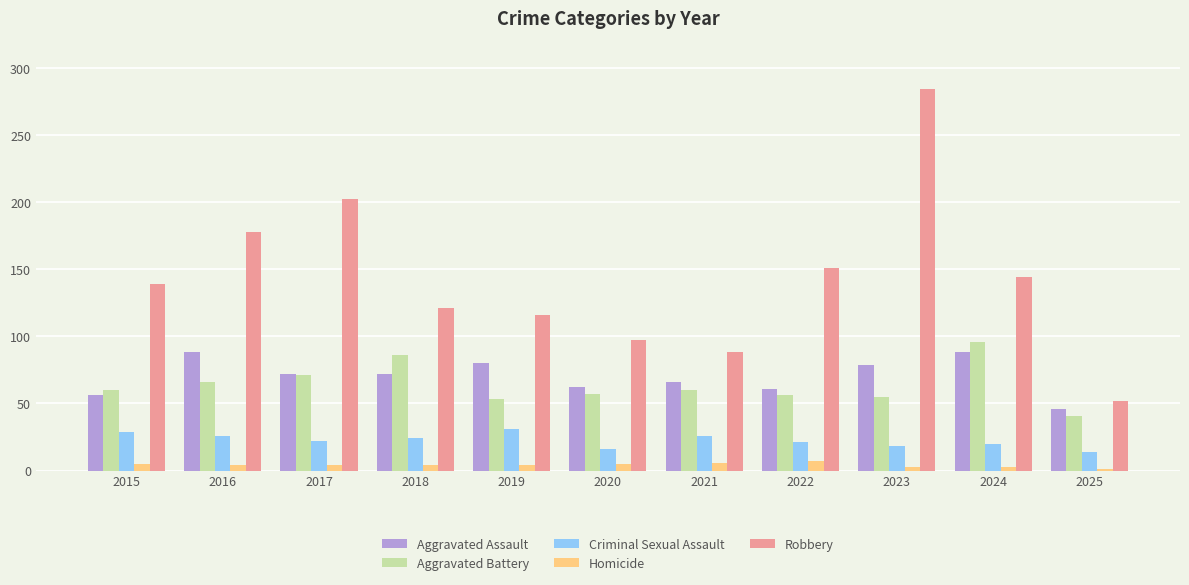

Between 2017 and 2024, which series saw the biggest shift?

Robbery